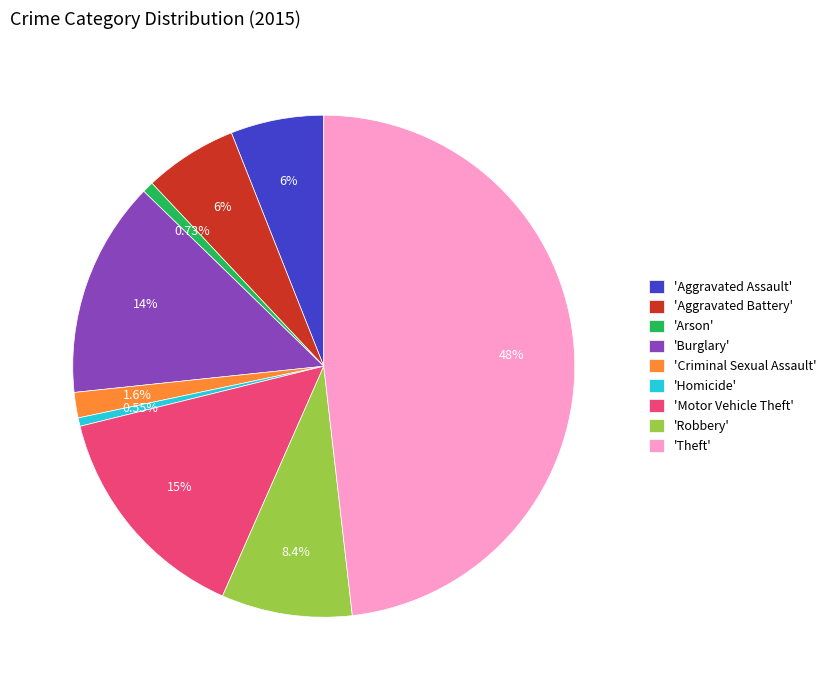

Between 'Aggravated Battery' and 'Homicide', which is larger?

'Aggravated Battery'